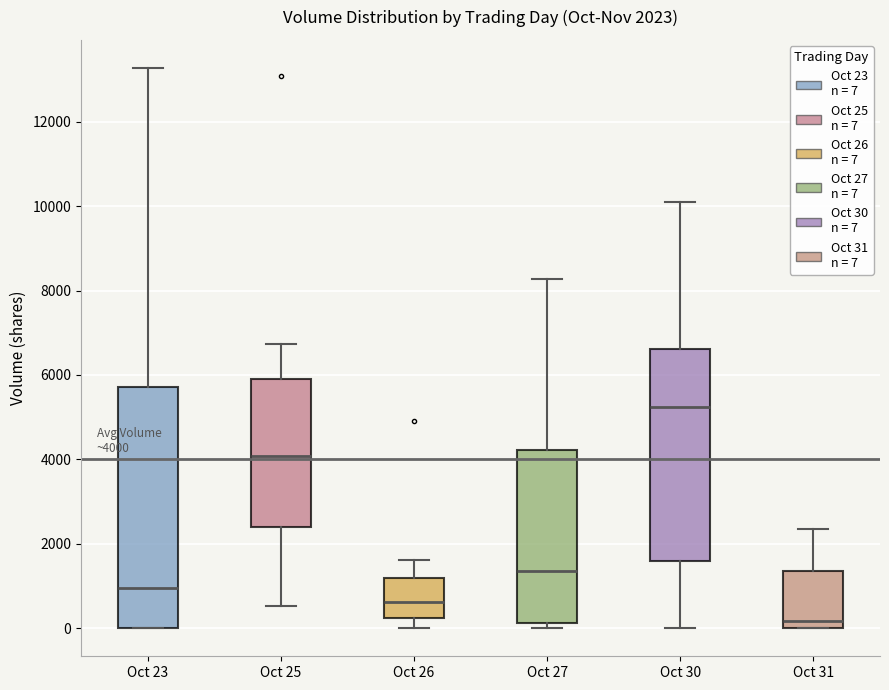

Comparing the boxes themselves (not the whiskers), which one is the tallest?

Oct 23